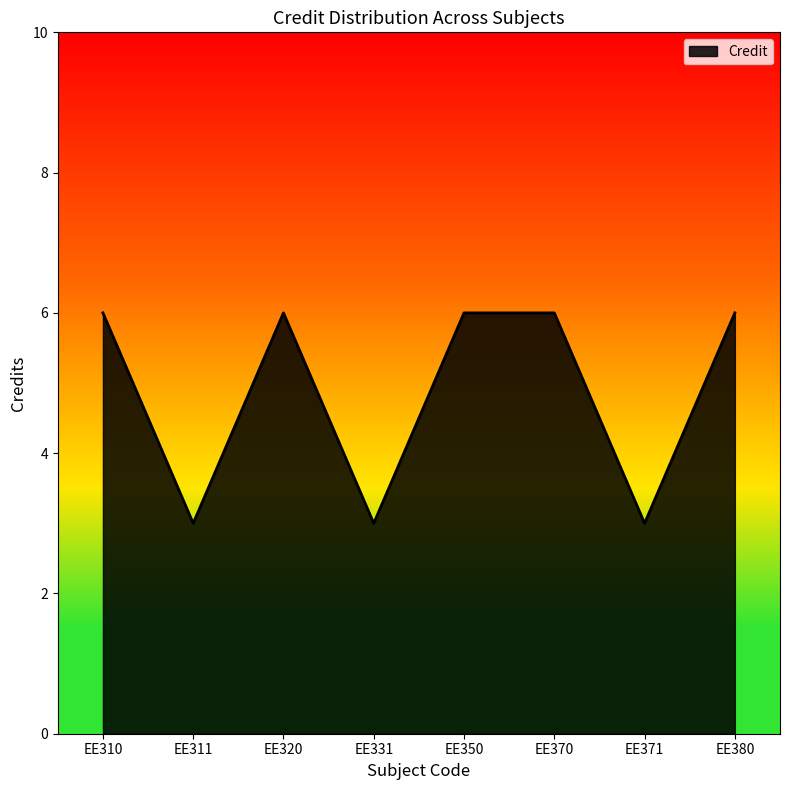

Does the chart have visible grid lines?

No